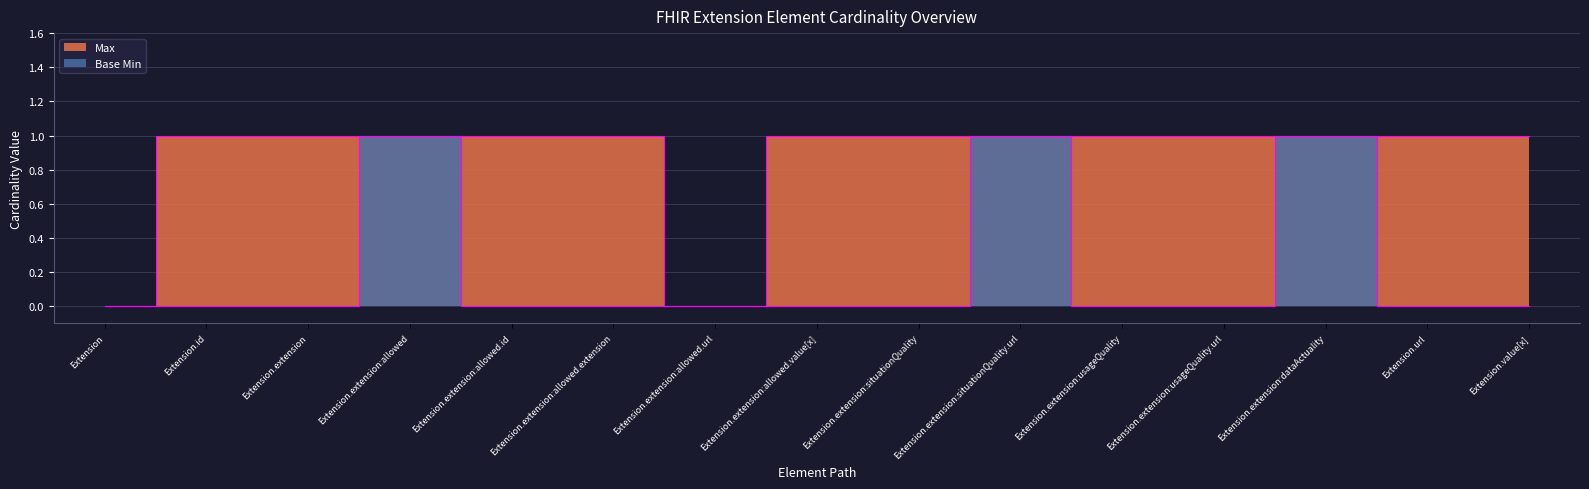

How many data points in Max are less than 1?

2